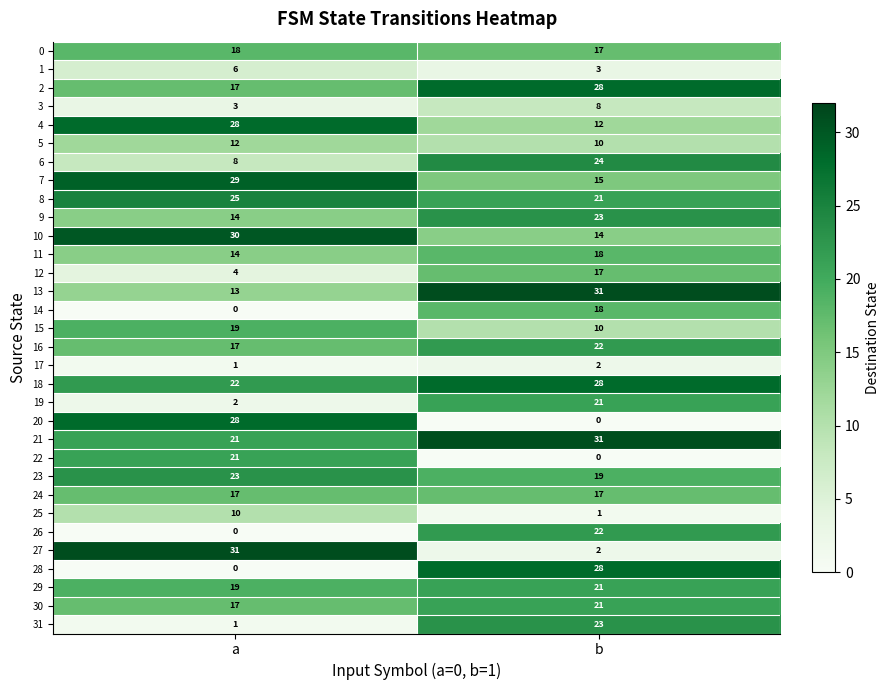

What is the approximate value of 30 at b?

21